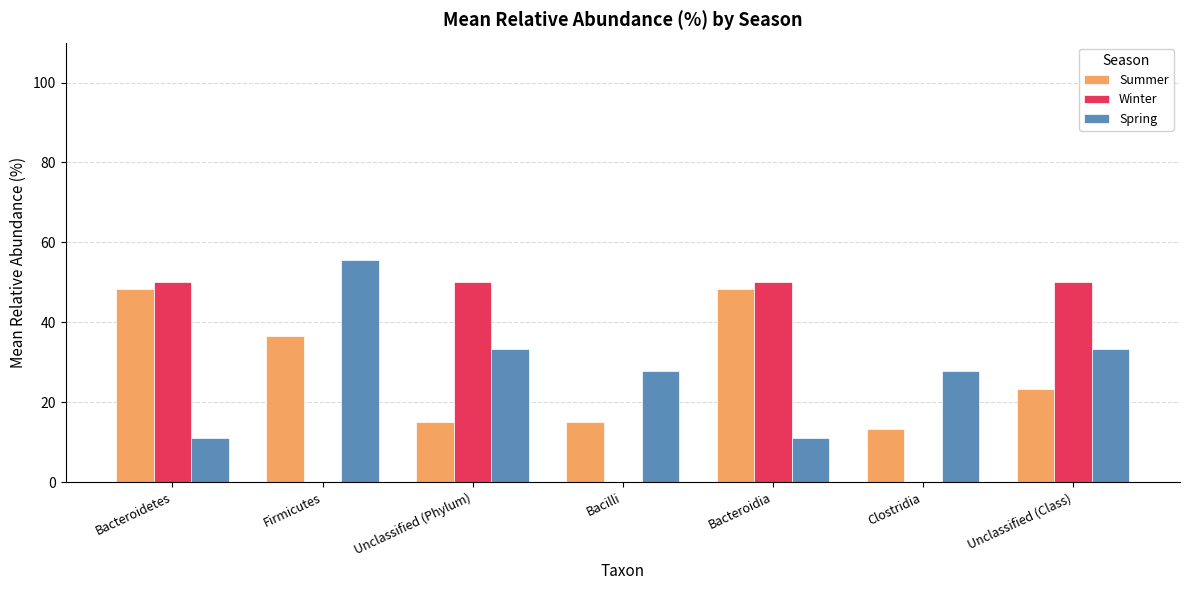

Count the number of categories in the chart.

7